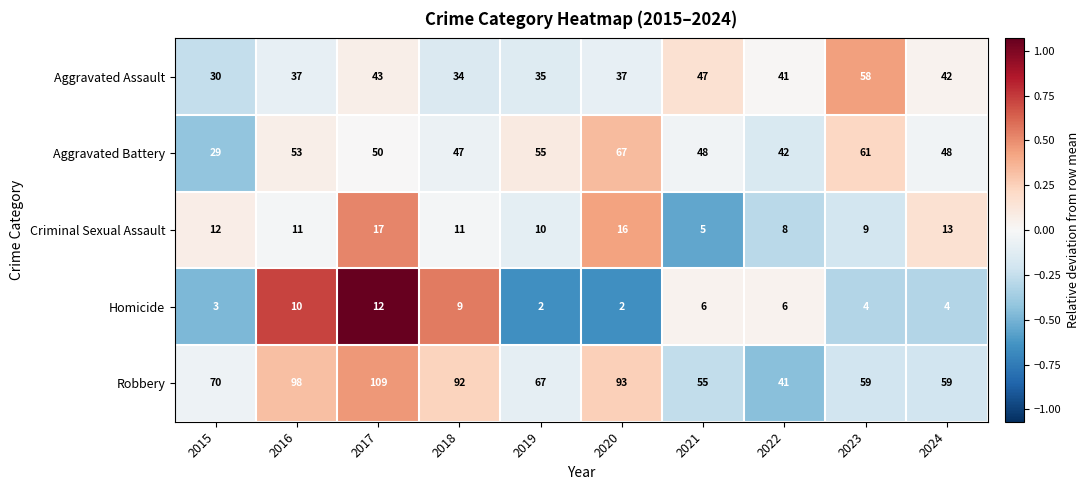

Where does the Homicide series first go above 6?

2016